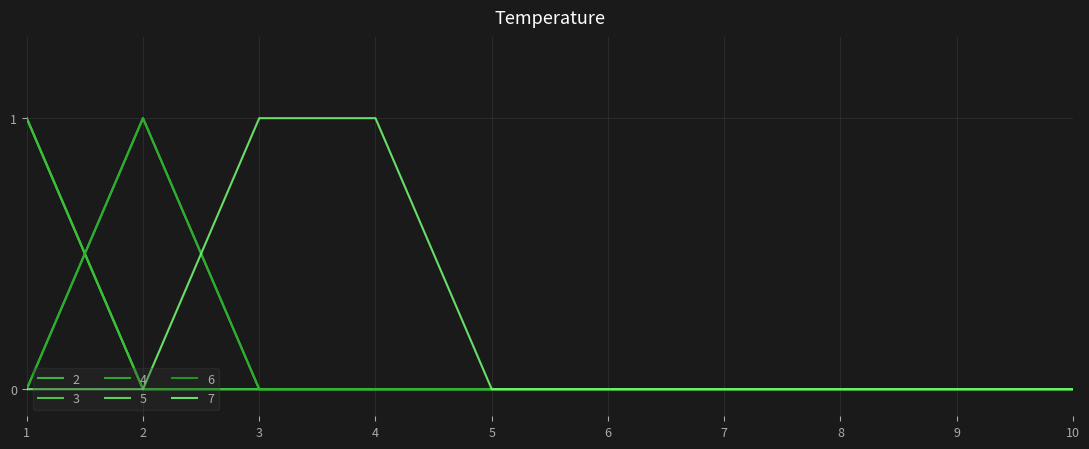

What is the difference between the highest and lowest values at 4?

1